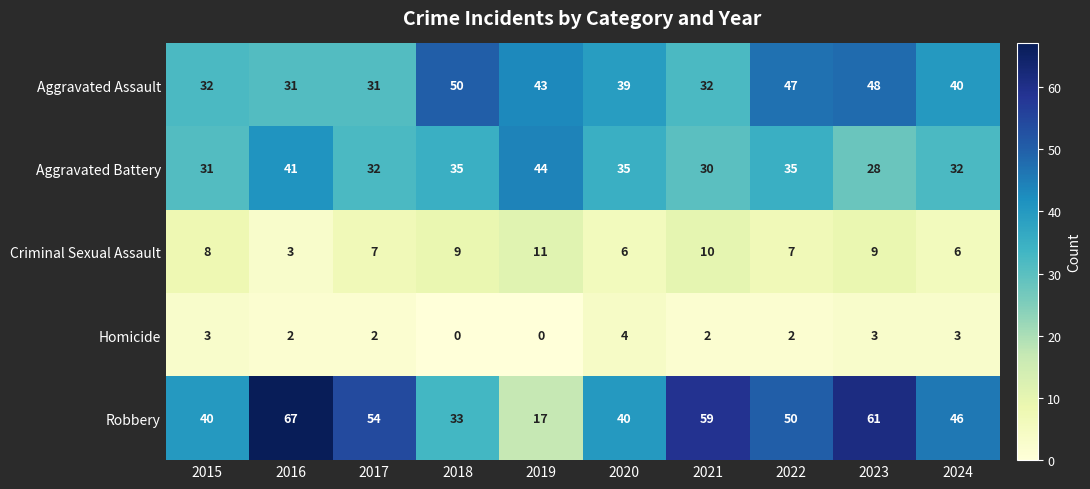

What is the greatest value displayed?

67